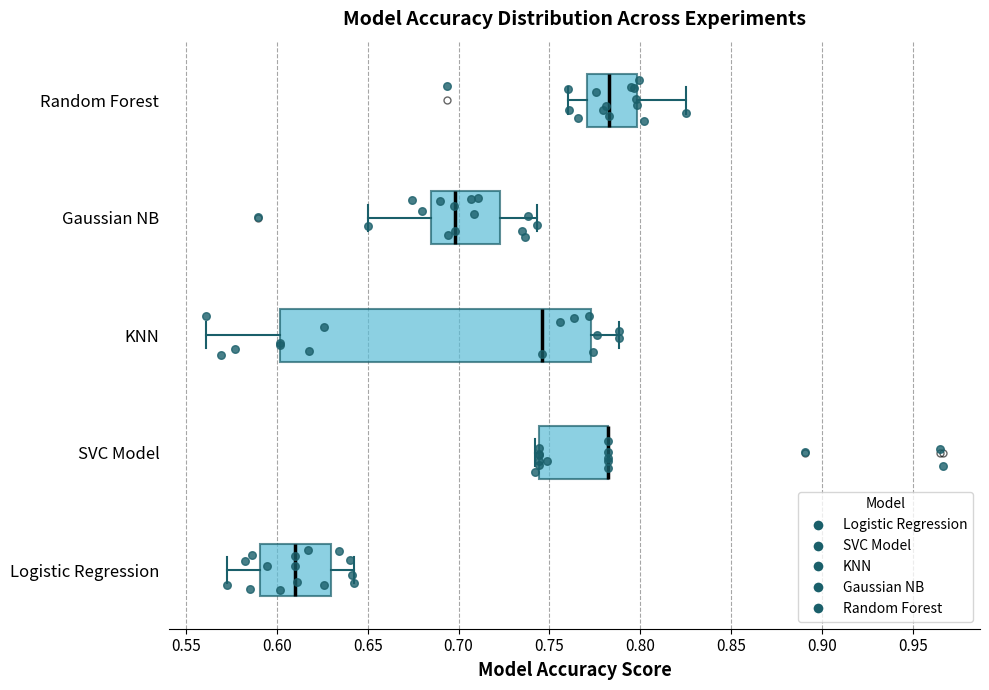

Where does the right whisker of the box for Gaussian NB end on the x-axis? The values are not printed on the chart, so give them approximately, as read against the axis.

0.745